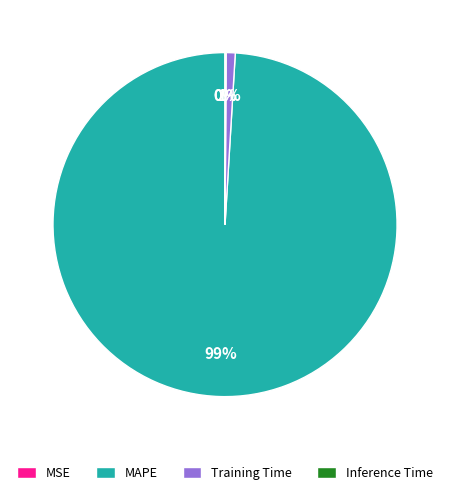

Which slice is the largest?

MAPE